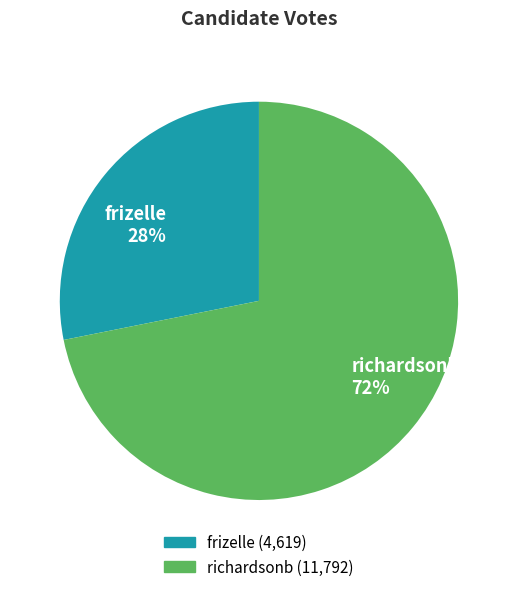

How many segments does this pie chart have?

2